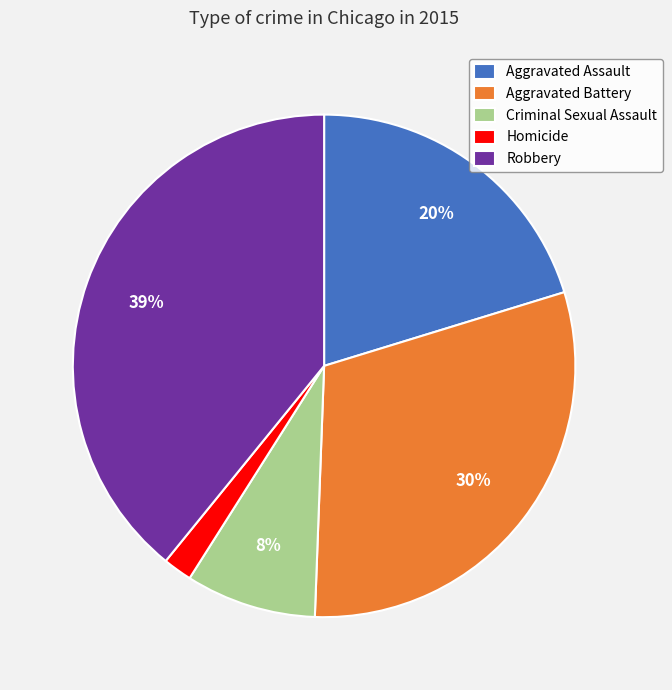

Is Aggravated Assault the majority of the pie?

No